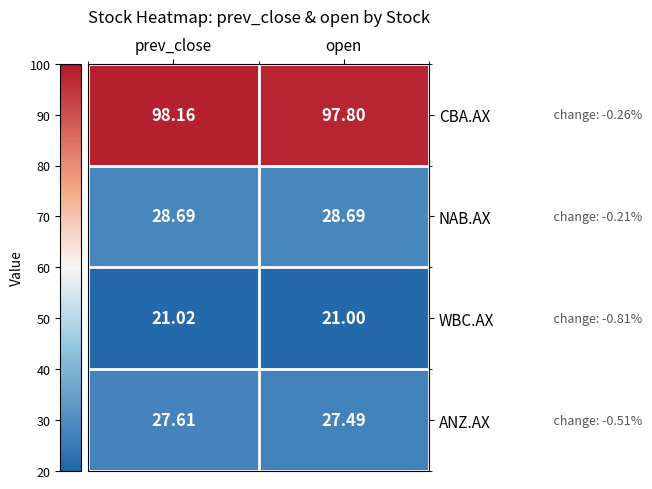

What is the spread (max minus min) of values at open?

76.8